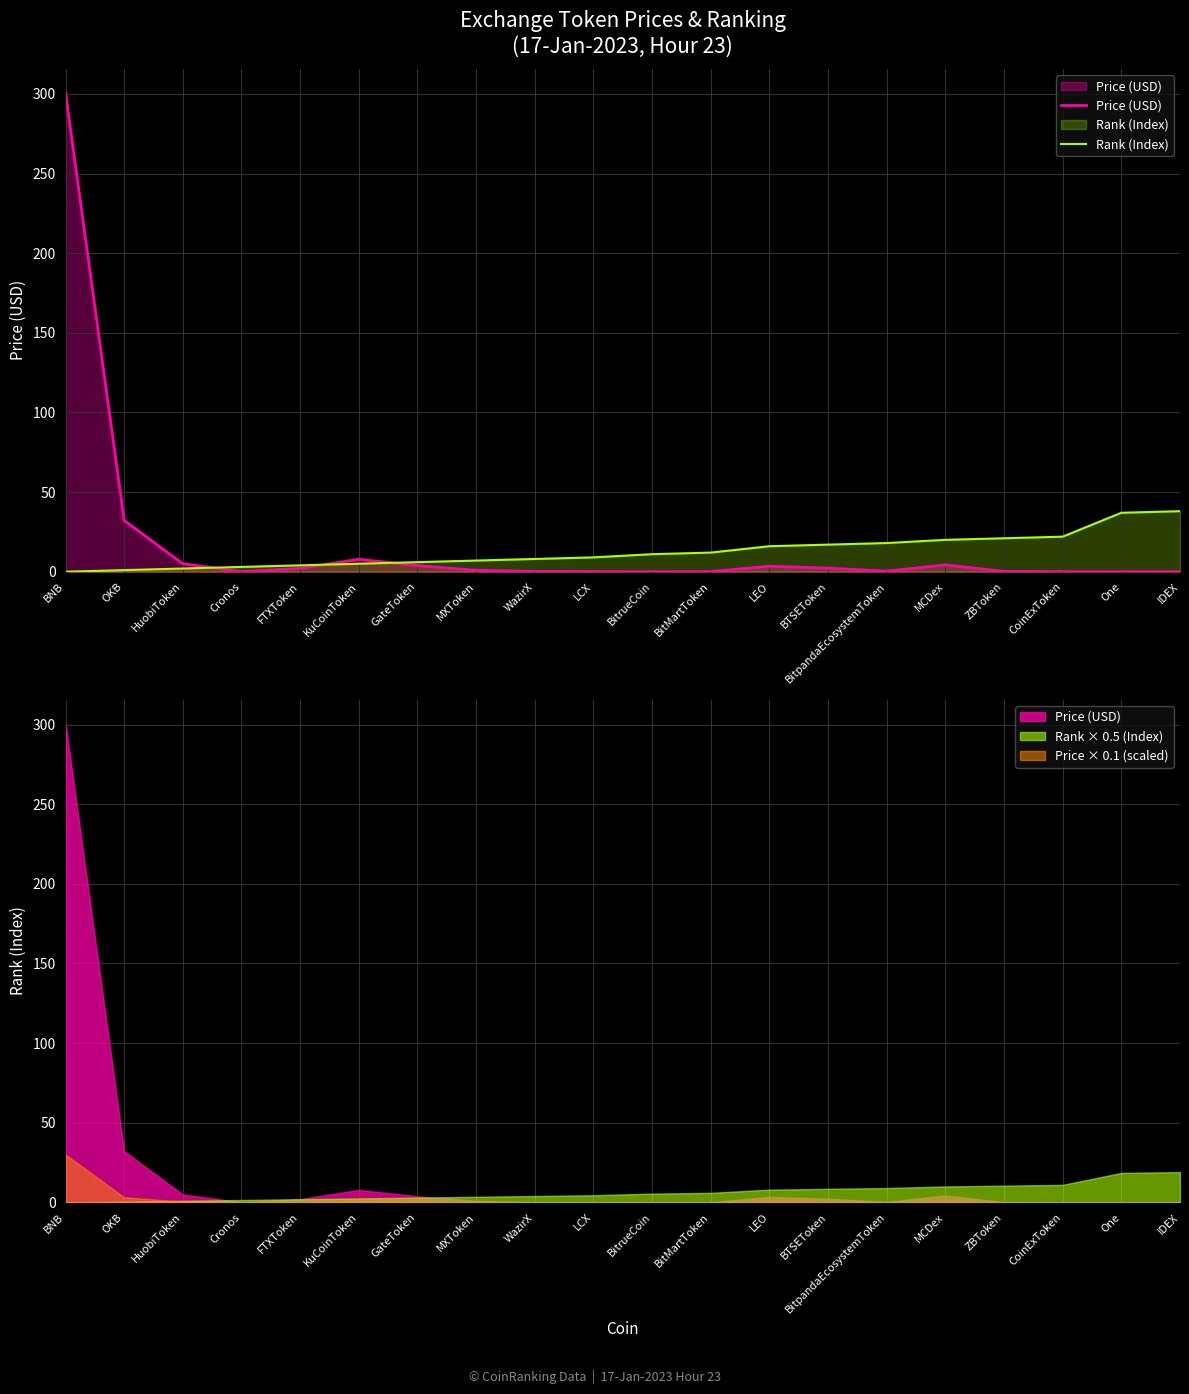

Which has a higher value, BitMartToken or ZBToken?

ZBToken